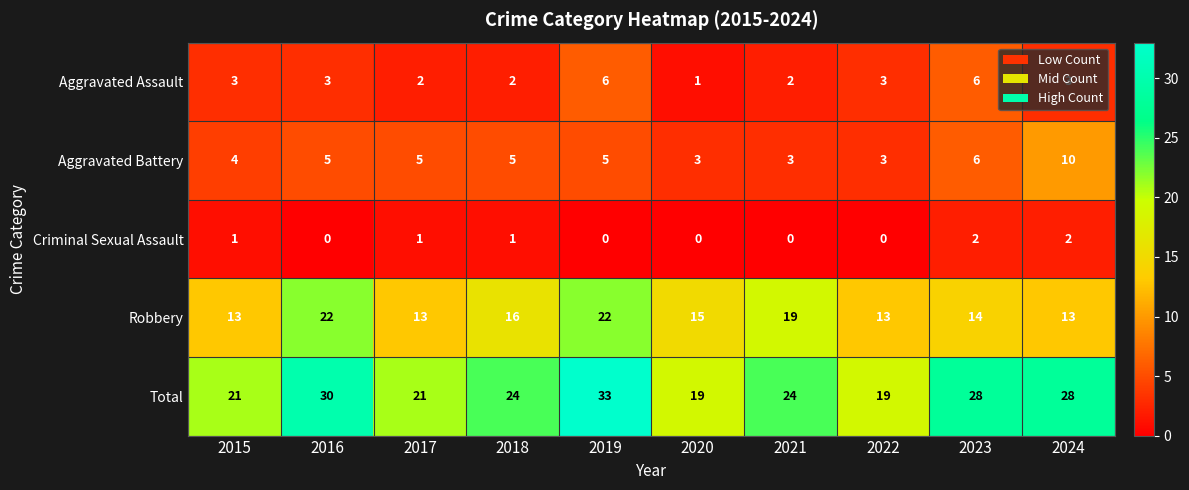

At how many categories does at least one series exceed 4?

10